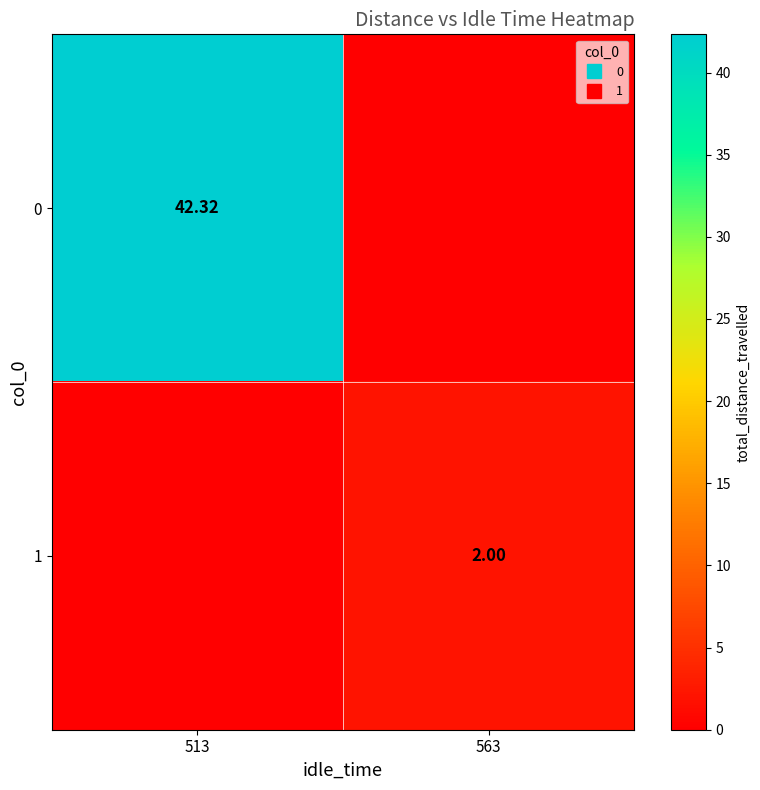

Which has a higher value, 563 or 513?

513